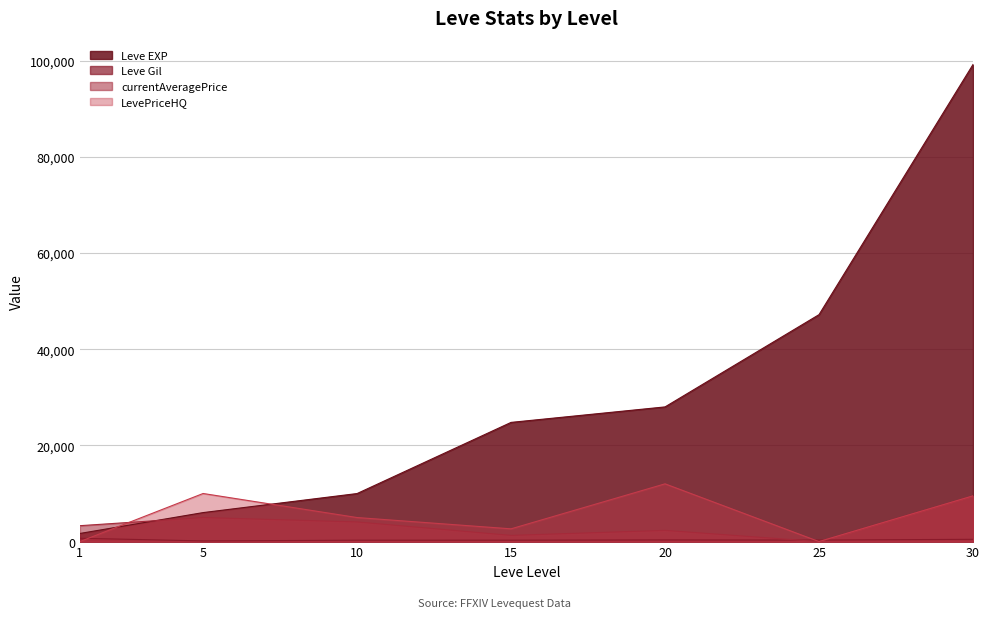

Is it true that Leve EXP equals 30524 at 25?

False